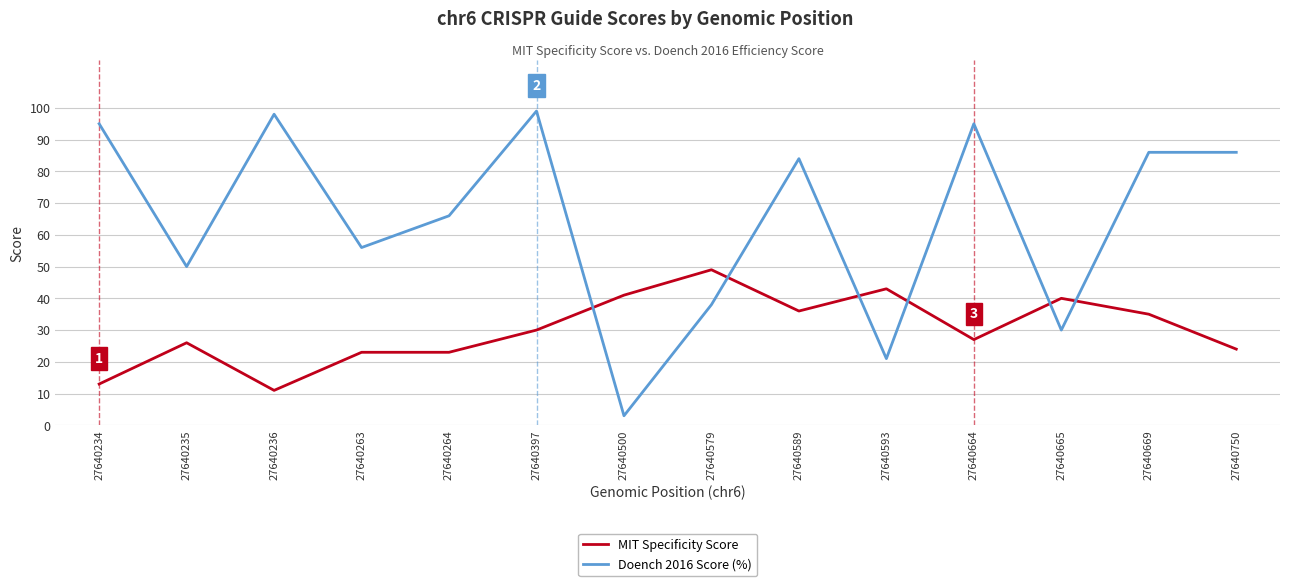

The value of MIT Specificity Score at 27640665 is 24. True or false?

False